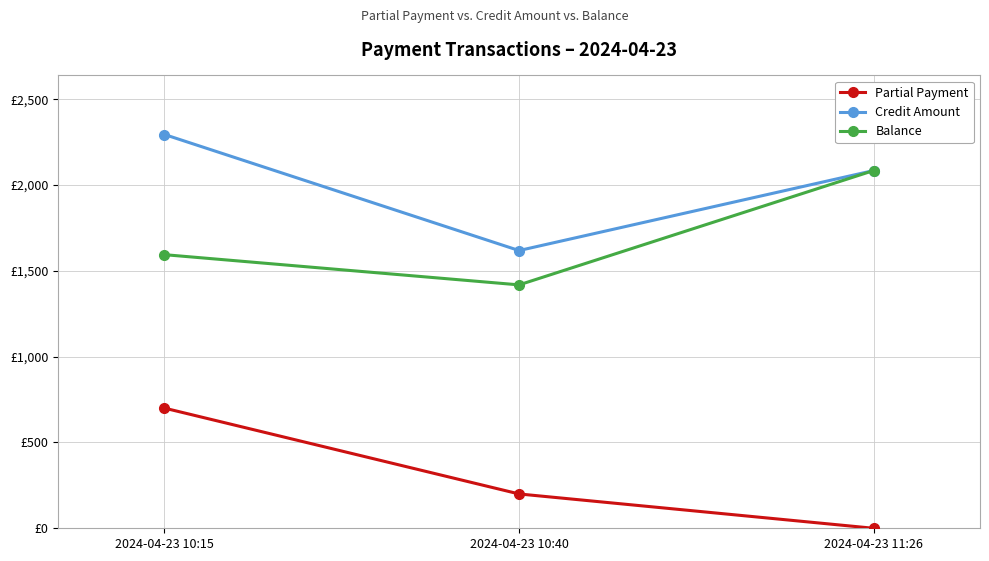

What is the sum of all Partial Payment values?

900